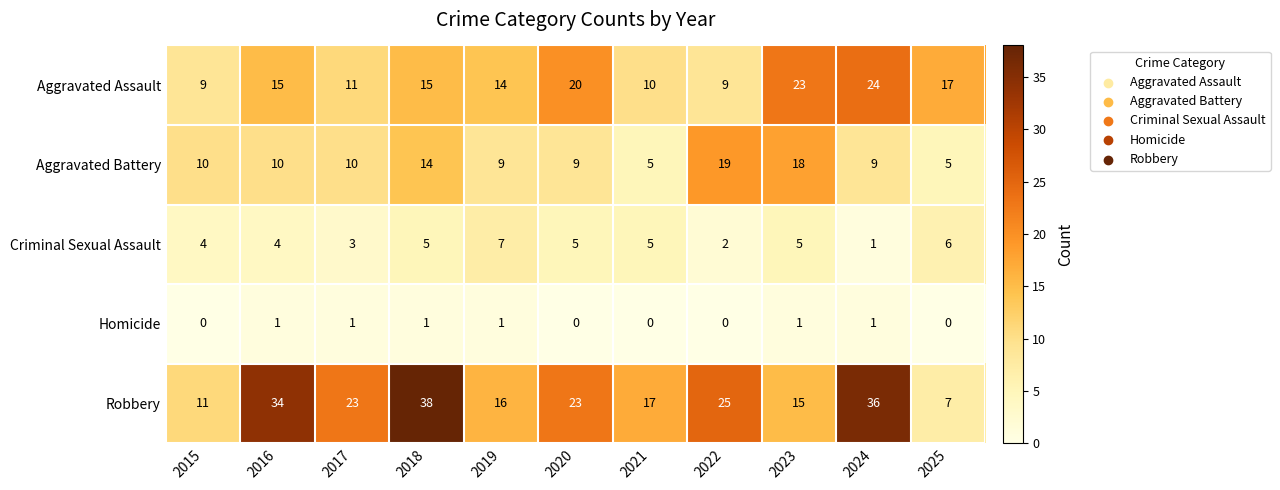

How many series are shown in this chart?

5